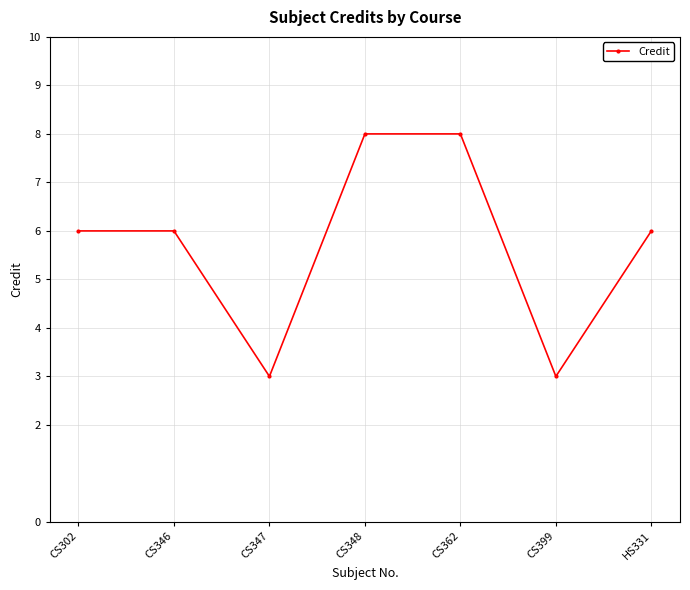

What is the difference between the maximum and minimum values?

5